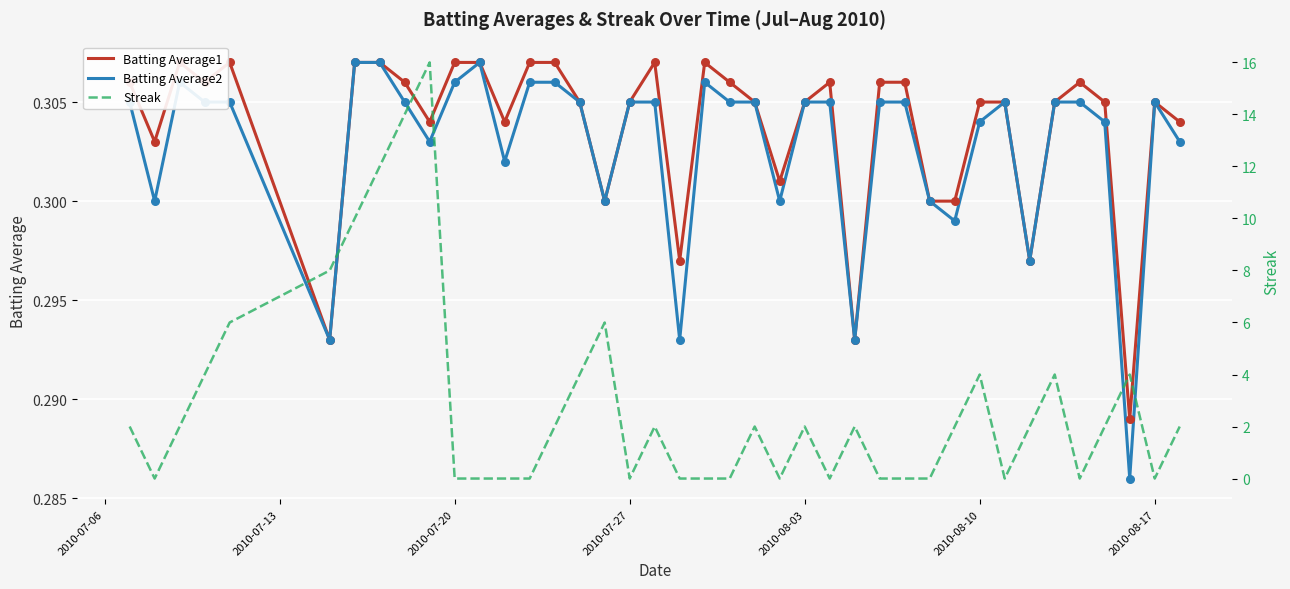

Which series contains the lowest Y value?

Streak